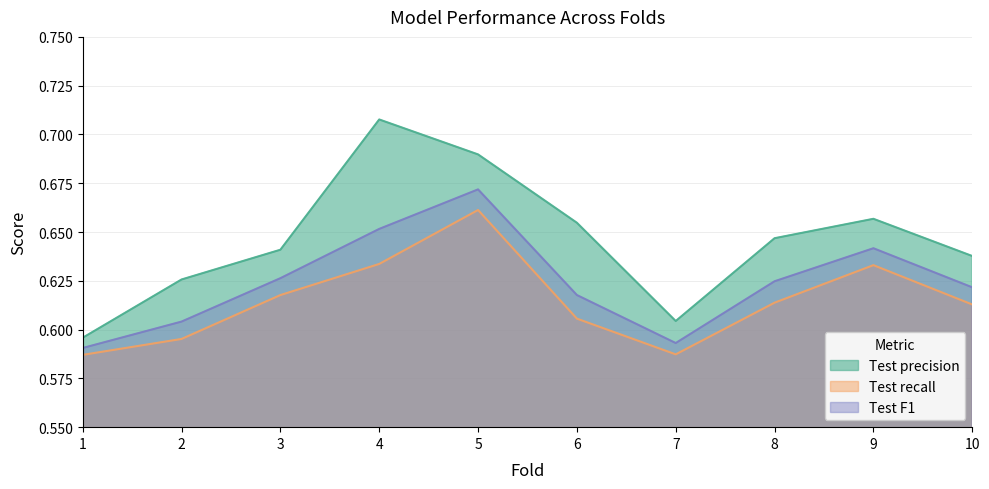

True or false: Test precision and Test F1 cross at least once.

False